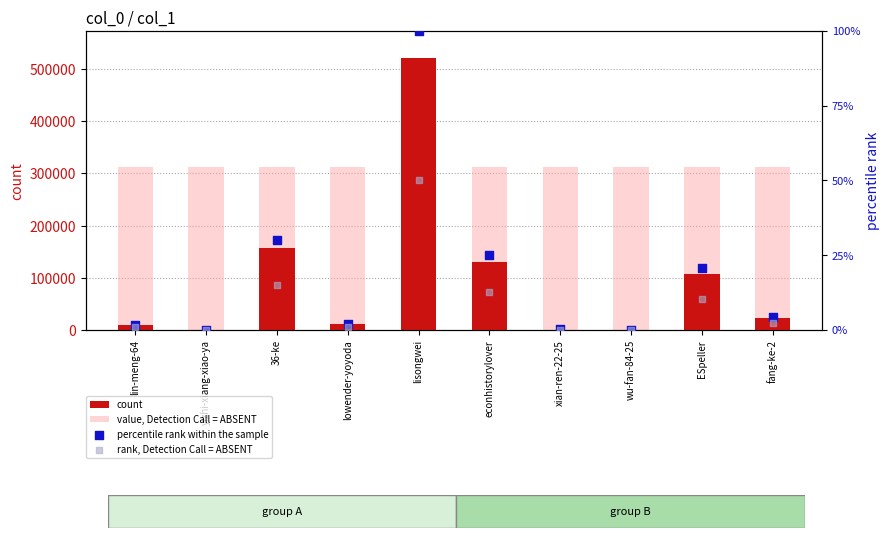

Which series contains the highest Y value?

count